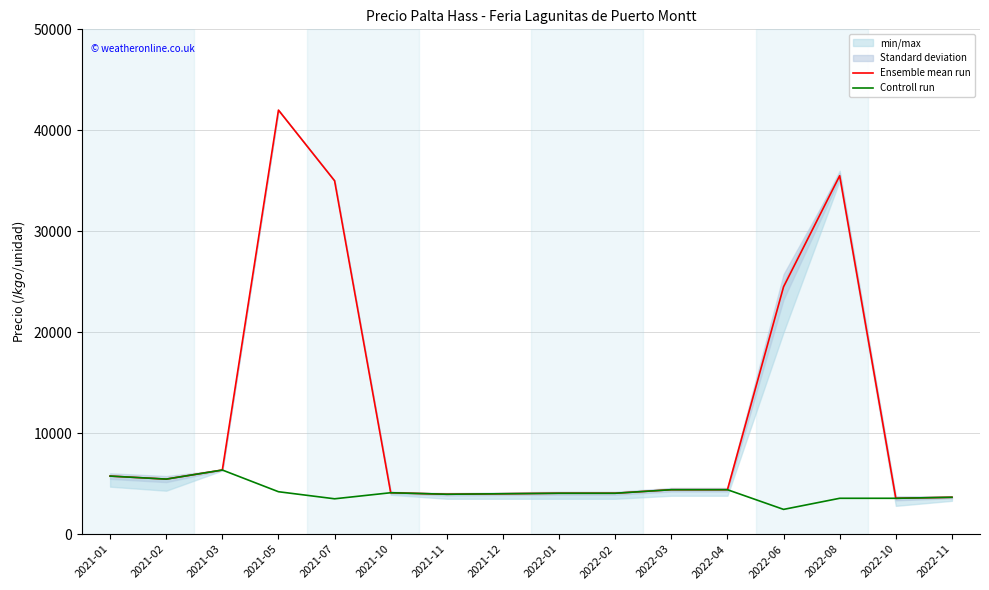

At which category does Controll run reach its first local valley?

2021-02